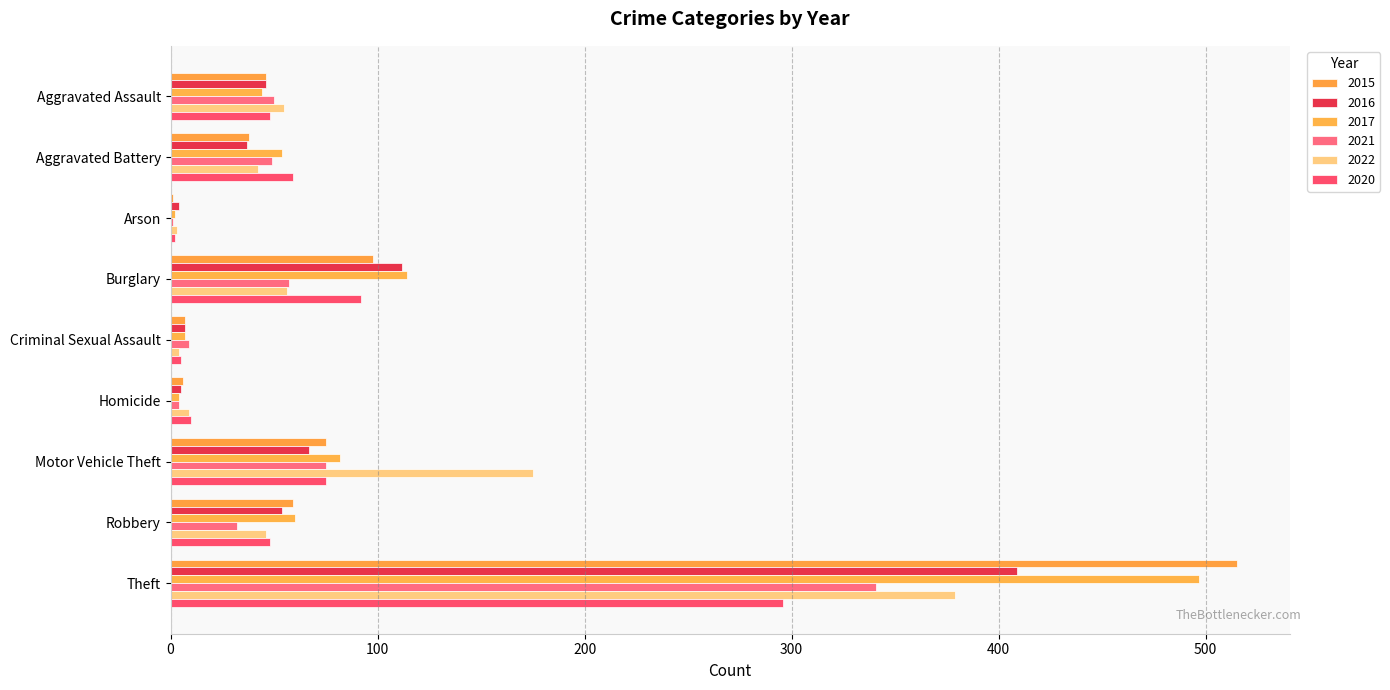

What is the spread (max minus min) of values at Burglary?

58